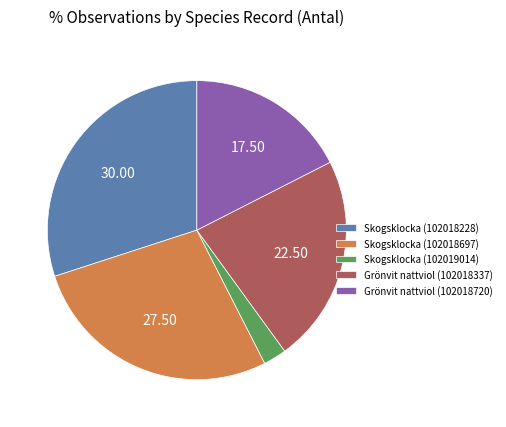

Does Skogsklocka (102018228) account for over 50% of the chart?

No